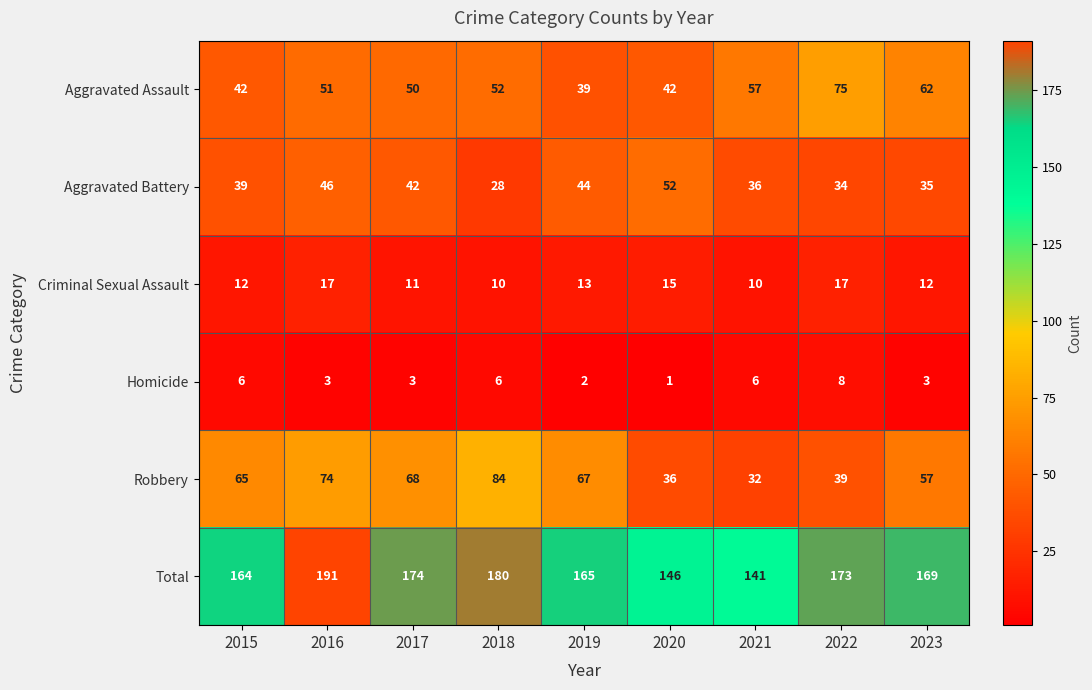

The value of Homicide at 2016 is 3. True or false?

True